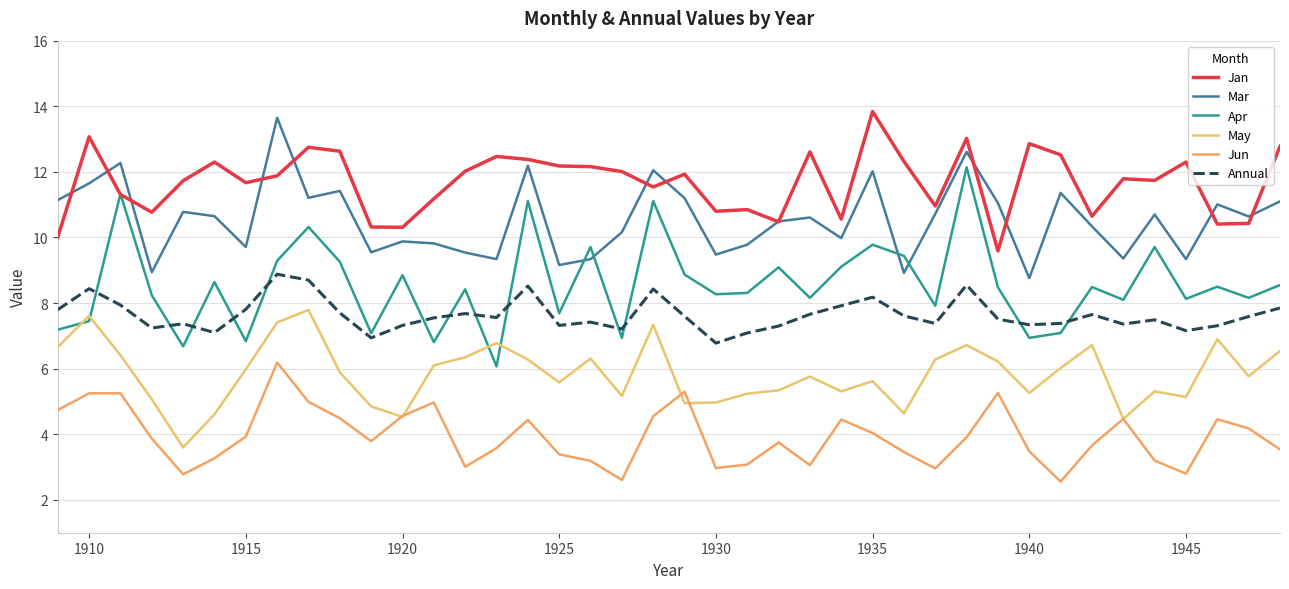

What is the minimum value shown in the chart?

2.6